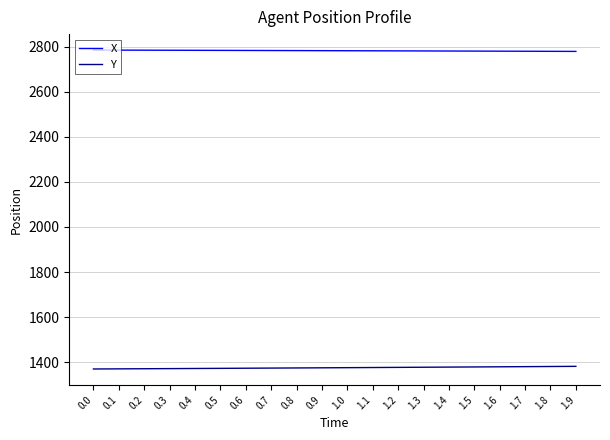

List the series in order of their peak value, highest first.

X, Y